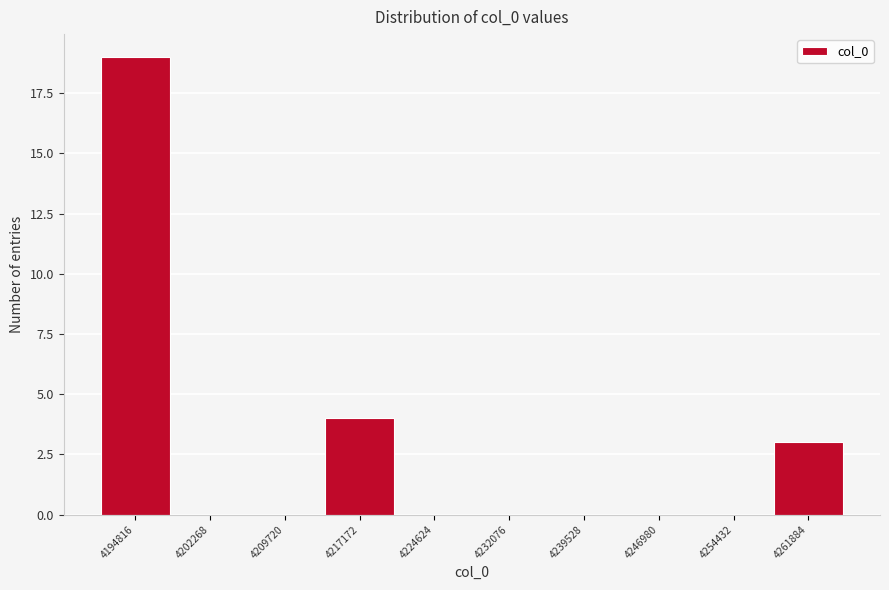

Reading left to right, extract all data points from this chart.

4194816=19	4202268=0	4209720=0	4217172=4	4224624=0	4232076=0	4239528=0	4246980=0	4254432=0	4261884=3